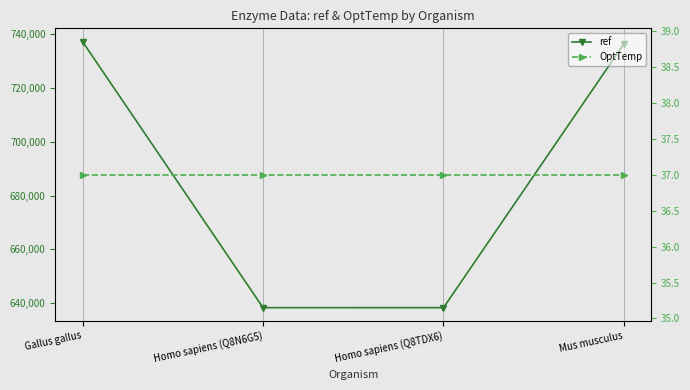

The ref series shows 1004904 at Homo sapiens (Q8TDX6). True or false?

False